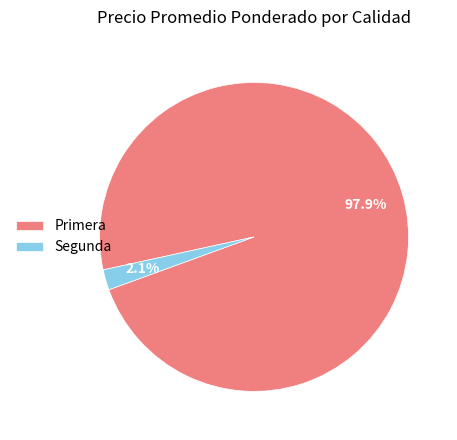

Is there a majority slice in this chart?

Yes